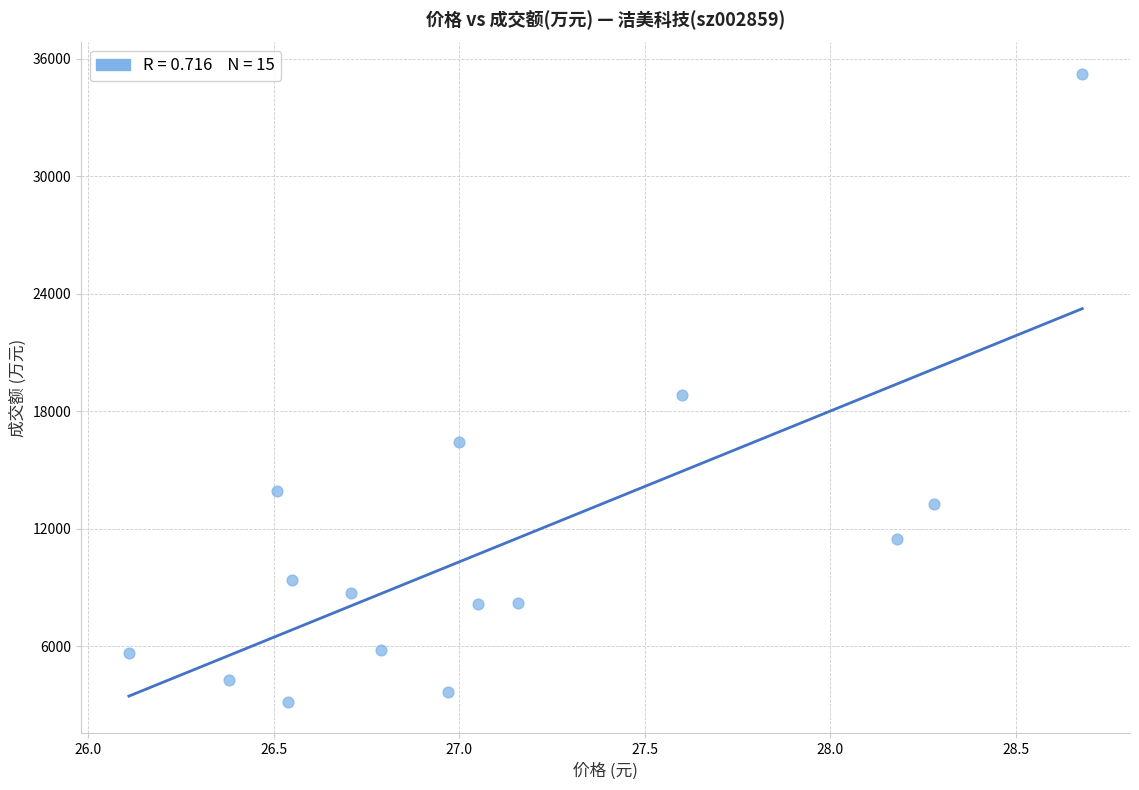

What is the range of Y values (max minus min)?

32058